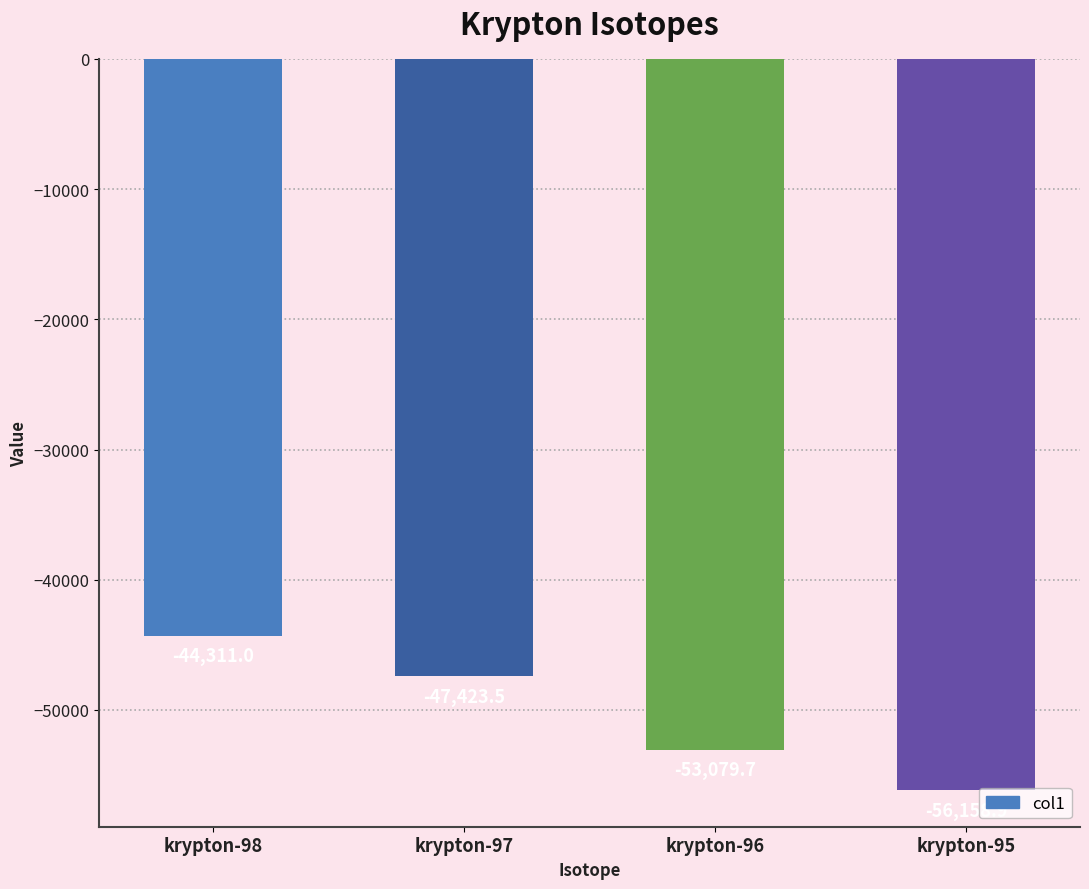

At which category does the chart reach its minimum across all series?

krypton-95